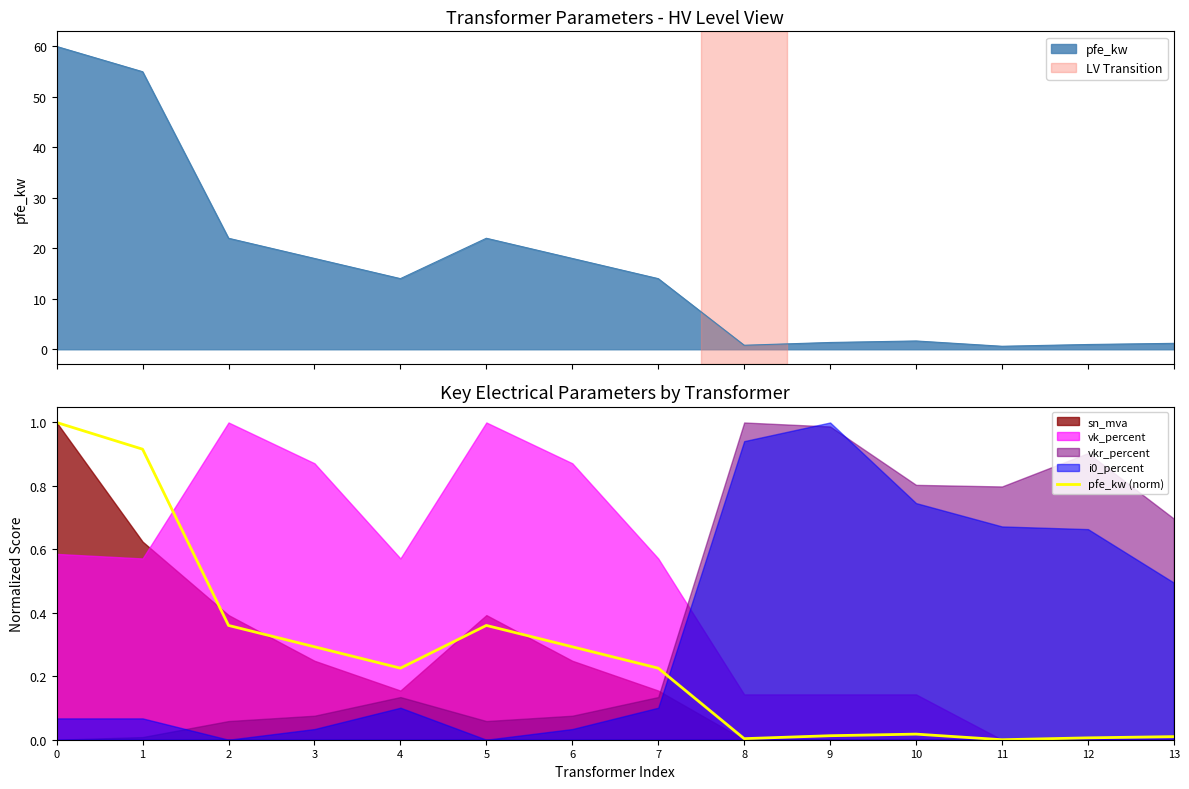

Rank the categories by value from highest to lowest.

0, 1, 2, 5, 3, 6, 4, 7, 10, 9, 13, 12, 8, 11